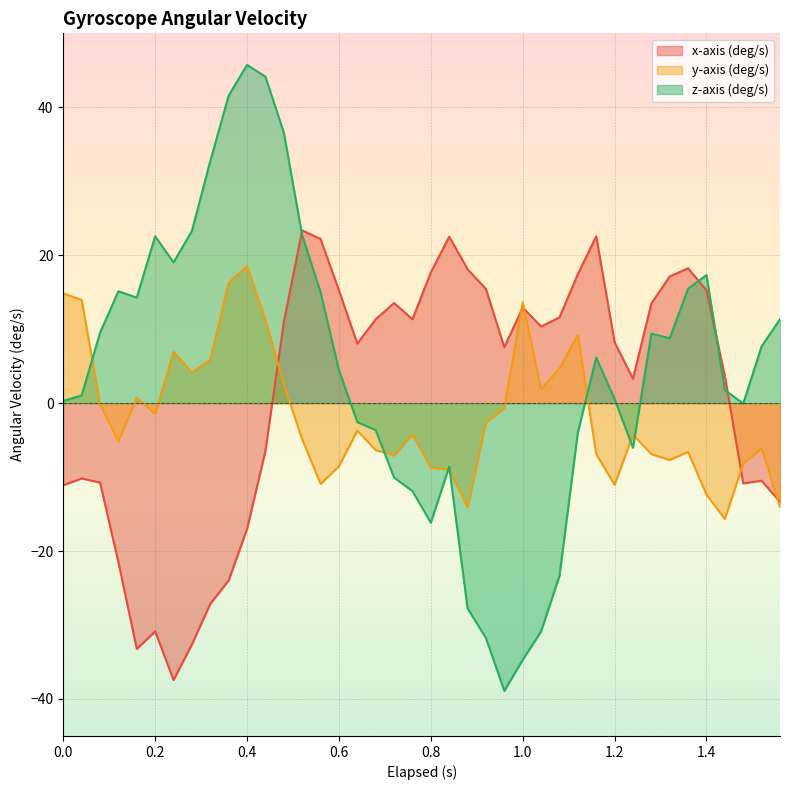

Reading left to right, transcribe all the data shown in this chart.

x-axis (deg/s): -11.1	-10.2	-10.7	-21.5	-33.2	-30.9	-37.4	-32.6	-27.1	-24.0	-17.0	-6.5	11.0	23.4	22.2	15.2	8.0	11.3	13.5	11.3	17.7	22.5	18.1	15.4	7.6	12.9	10.4	11.6	17.4	22.6	8.2	3.3	13.5	17.1	18.2	15.2	3.7	-10.9	-10.5	-13.4
y-axis (deg/s): 14.8	14.0	-0.1	-5.2	0.7	-1.5	7.0	4.1	5.9	16.3	18.5	11.3	2.6	-4.9	-10.9	-8.5	-3.7	-6.3	-7.1	-4.2	-8.7	-9.0	-14.1	-2.6	-0.7	13.7	1.9	4.7	9.2	-6.9	-11.0	-4.3	-6.9	-7.7	-6.6	-12.4	-15.7	-8.2	-6.1	-14.0
z-axis (deg/s): 0.3	1.0	9.5	15.1	14.3	22.6	19.0	23.3	32.7	41.6	45.7	44.1	36.6	22.7	15.0	4.5	-2.6	-3.7	-10.1	-11.9	-16.2	-8.6	-27.7	-31.8	-38.9	-34.7	-30.9	-23.4	-4.0	6.2	0.5	-6.0	9.4	8.8	15.5	17.3	1.8	-0.1	7.7	11.3